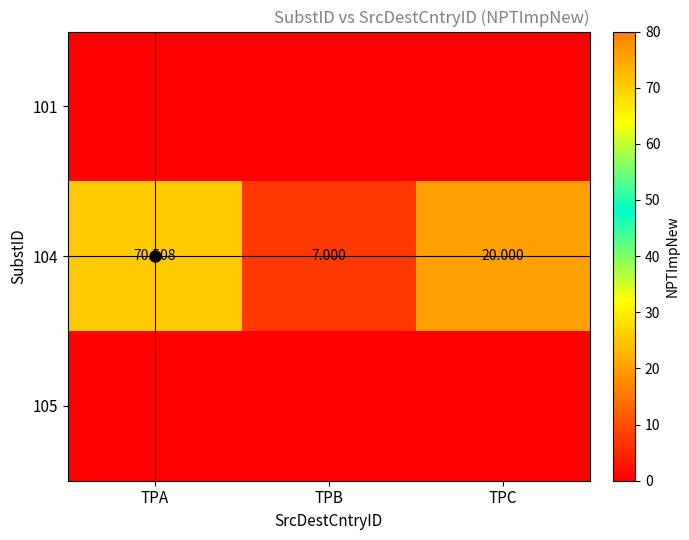

Which category has the lowest value in the 104 series?

TPB